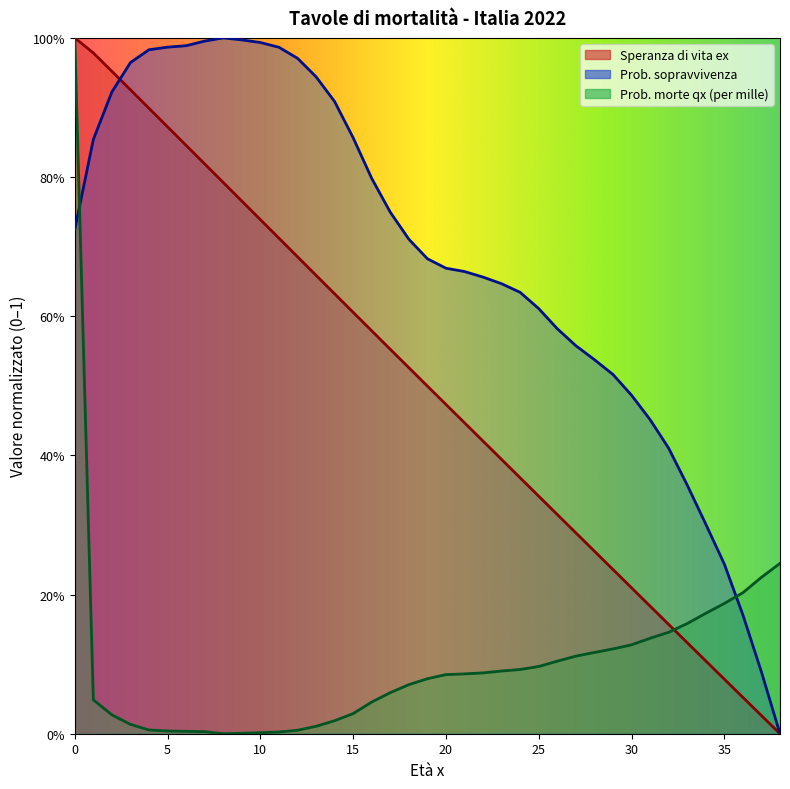

Which series ends up on top after the final intersection of Probabilità prospettive di sopravvivenza and Speranza di vita ex?

Probabilità prospettive di sopravvivenza